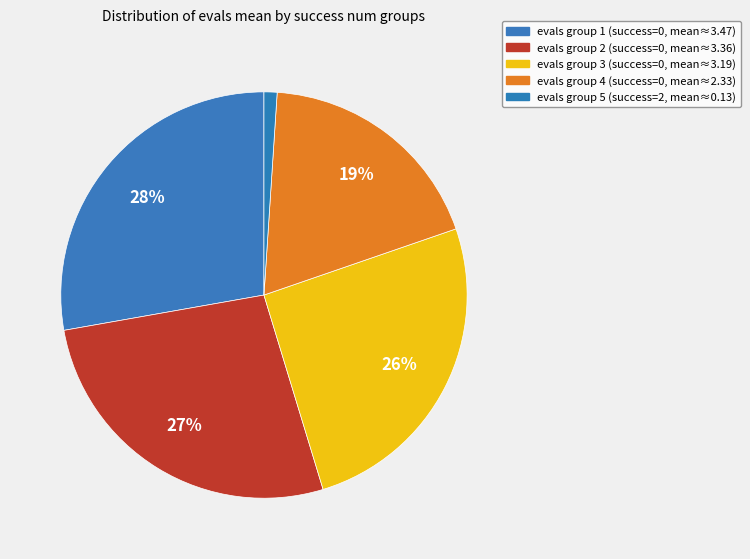

How many slices are in this pie chart?

5